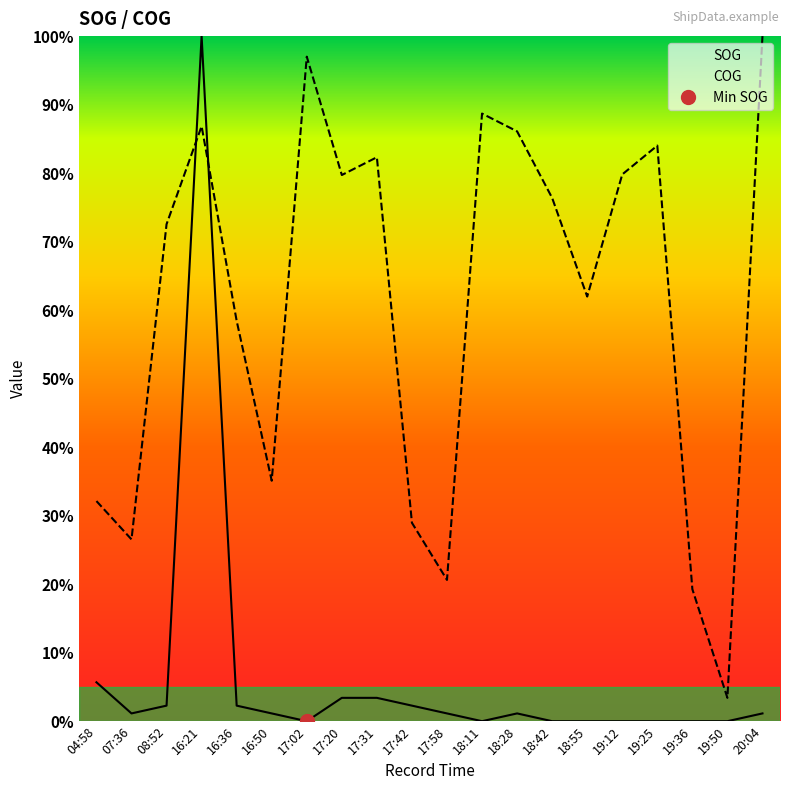

What is the difference between the maximum and minimum values in the COG series?

96.6